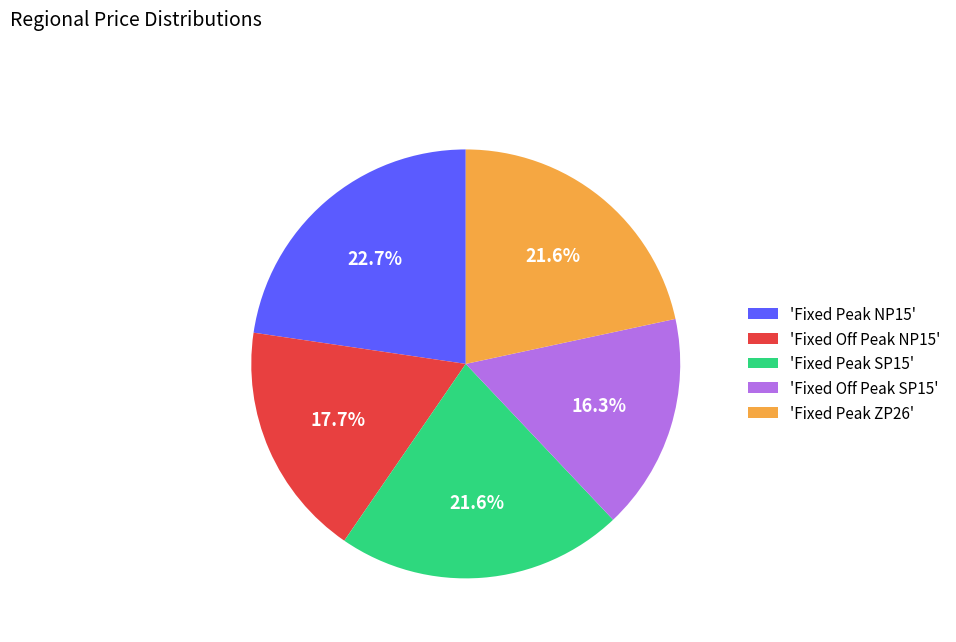

Approximately how many times larger is the value at 'Fixed Peak ZP26' compared to 'Fixed Off Peak SP15'?

1.3